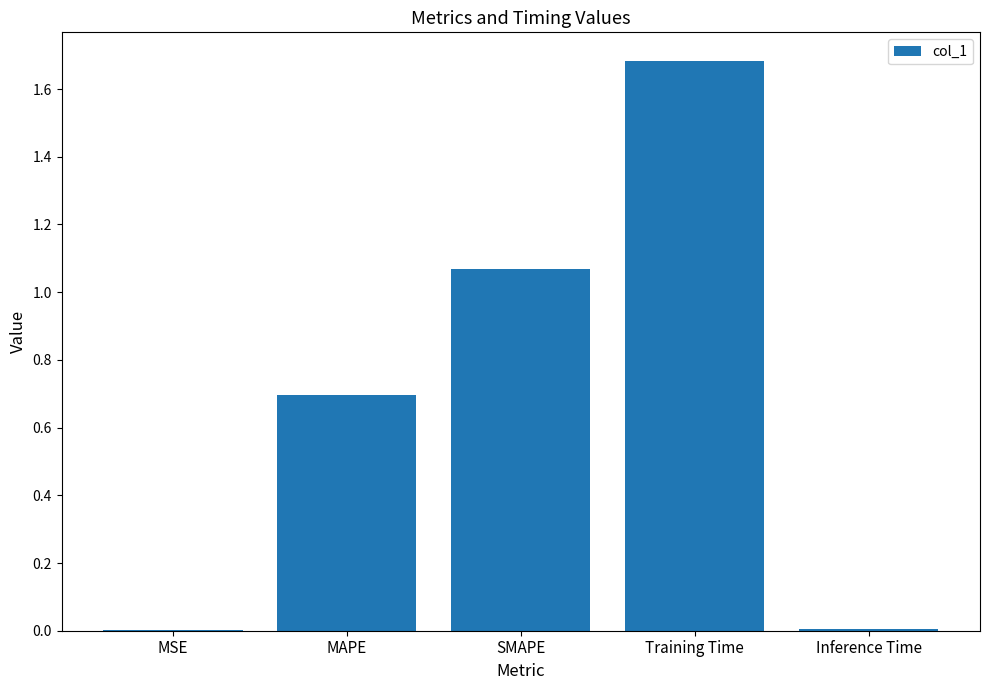

What is the change in value from SMAPE to Inference Time?

-1.1